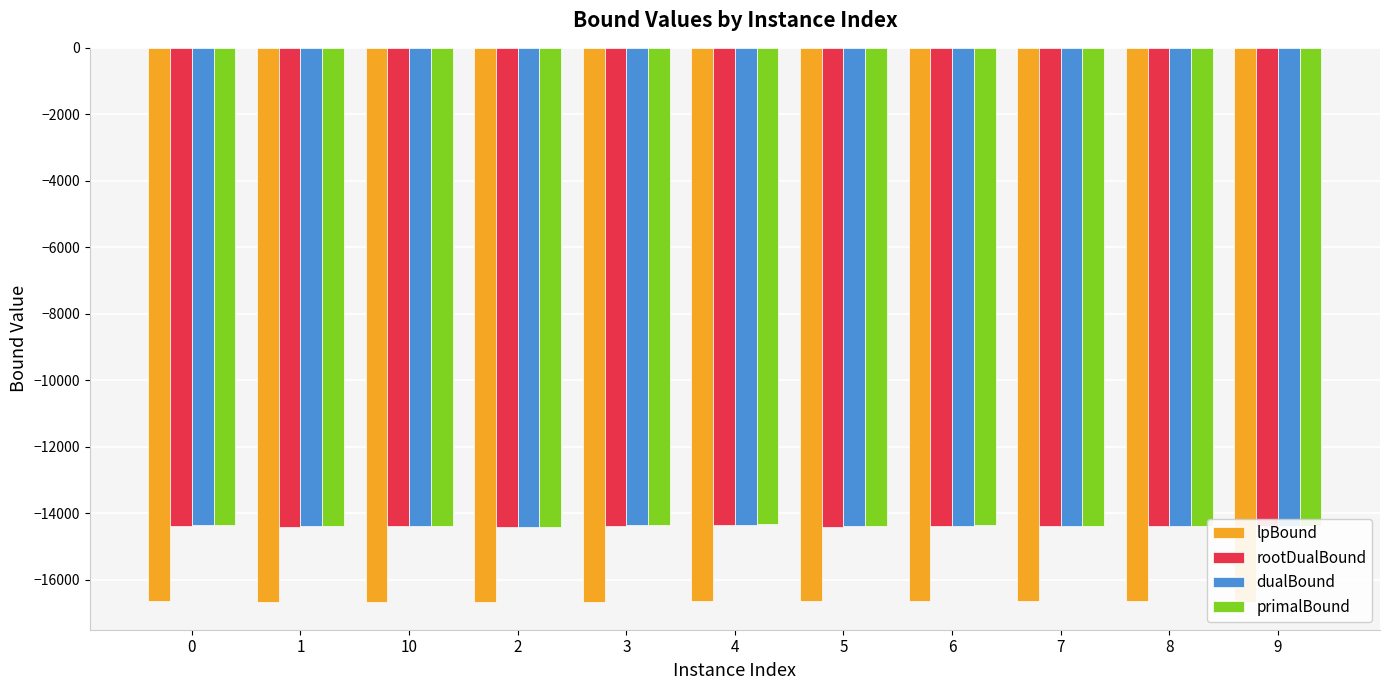

What is the label of the 10th bar from the right?

1